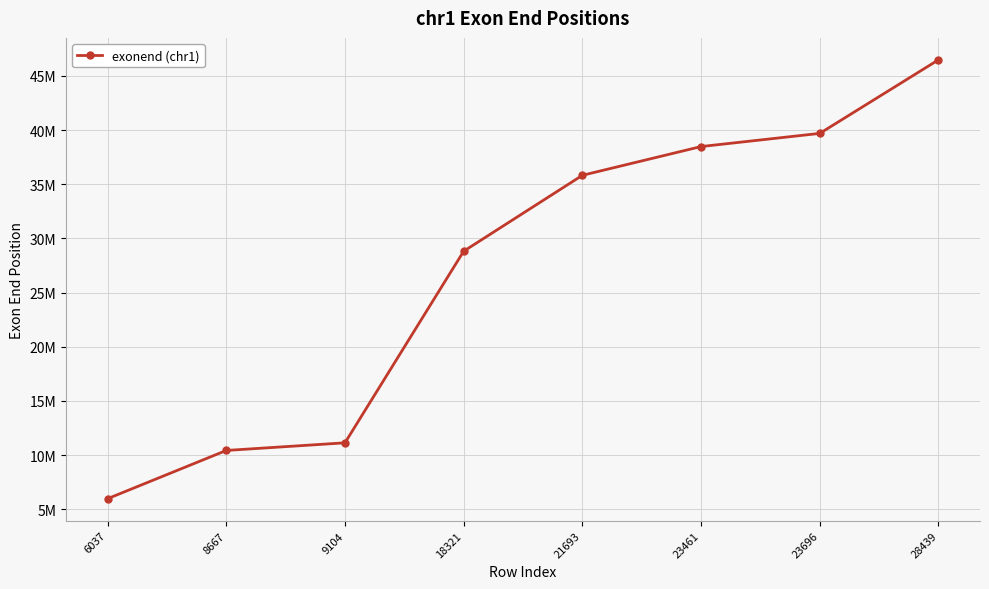

List the labels in order of value, largest first.

28439, 23696, 23461, 21693, 18321, 9104, 8667, 6037